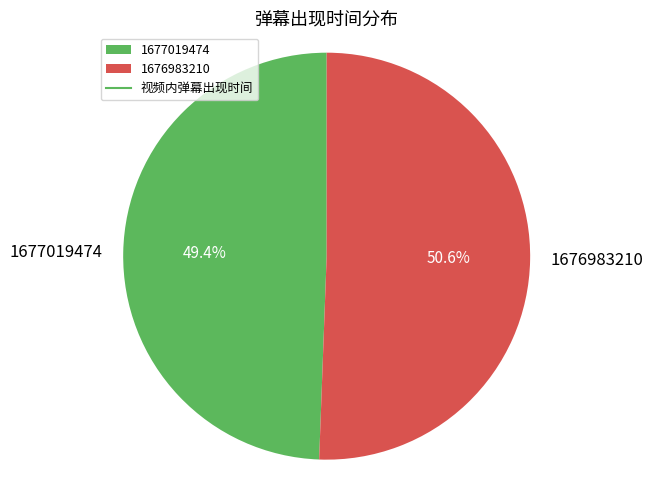

Combined, what portion of the pie is 1676983210 and 1677019474?

100.0%